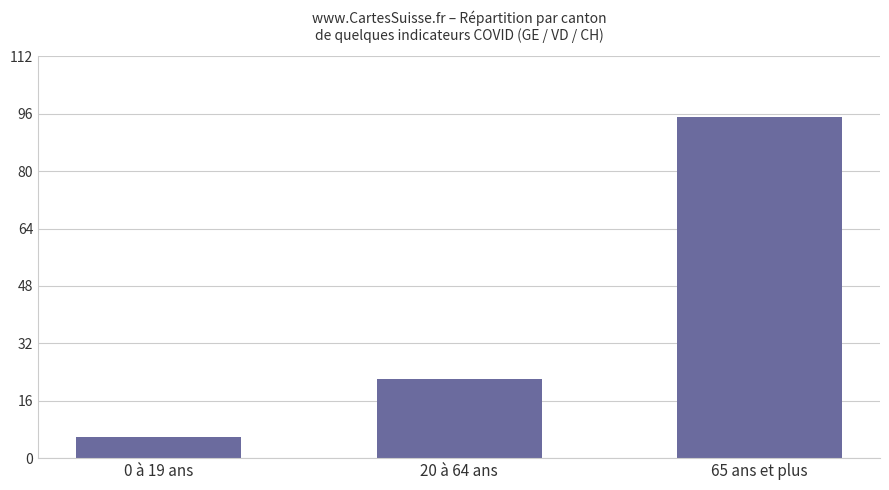

What is the change in value from 0 à 19 ans to 65 ans et plus?

+89